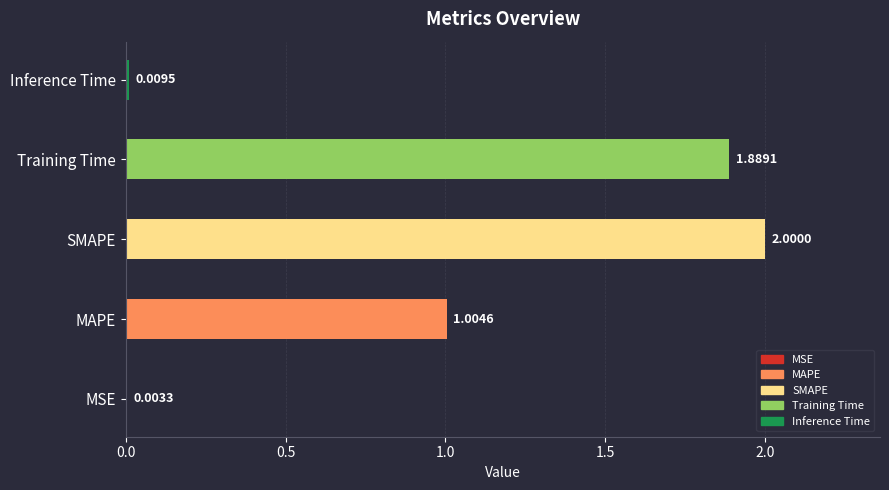

What is the change in value from MAPE to Training Time?

+0.9